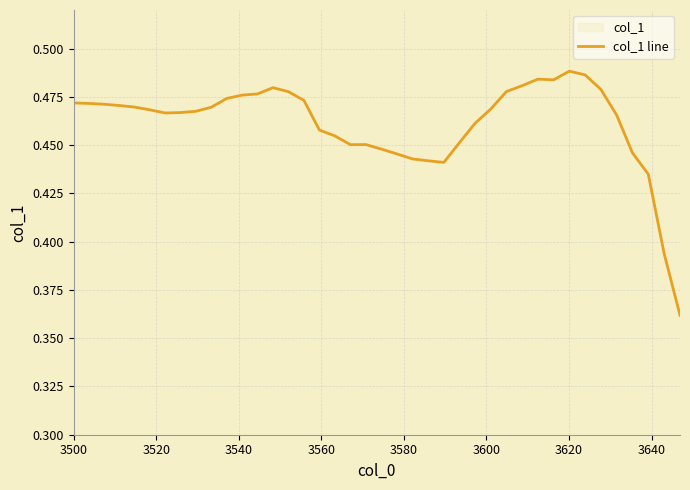

The chart shows a value of 0.2 at 29. True or false?

False